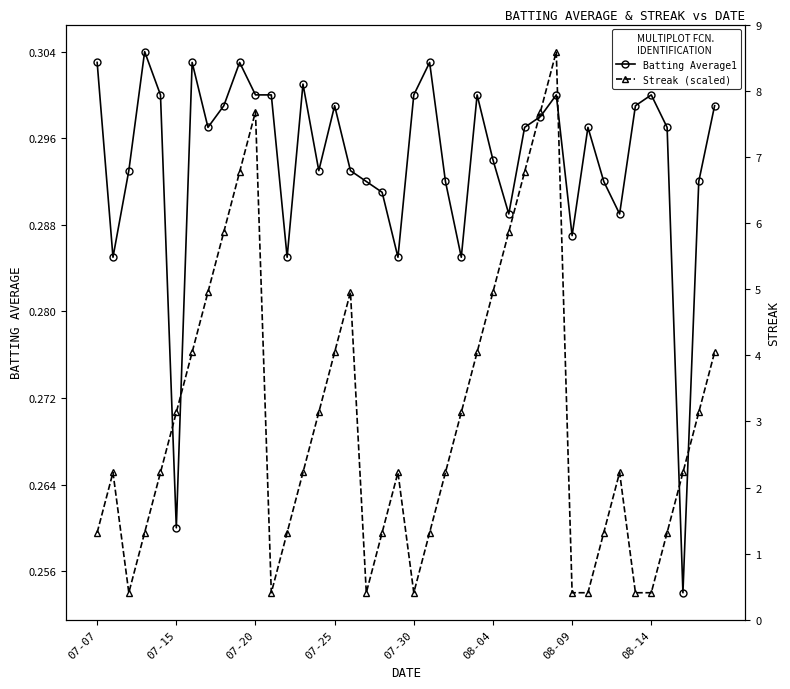

Rank the series by their average value, from highest to lowest.

Batting Average1, Streak (scaled)